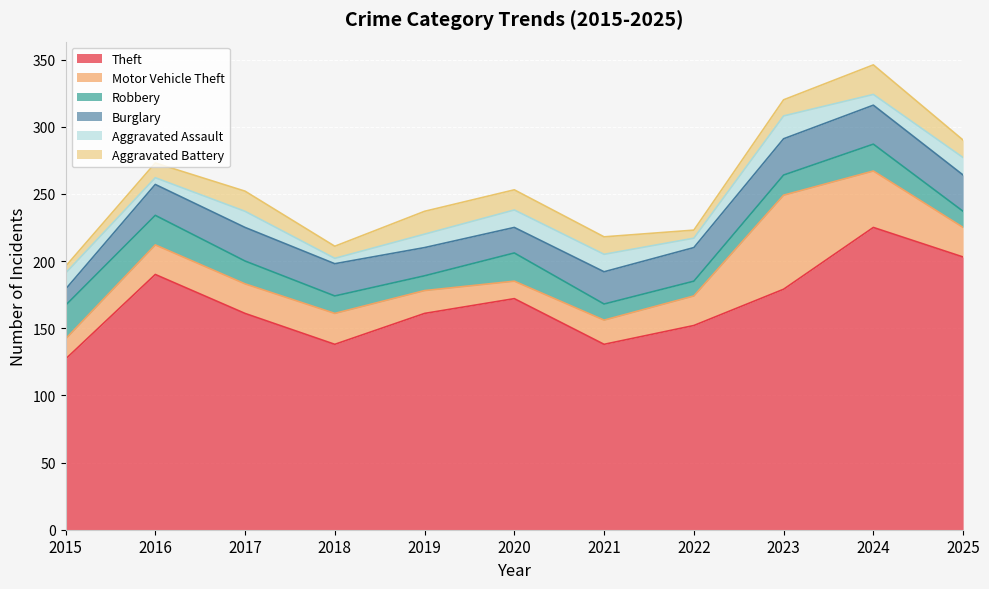

How many lines are shown in the chart?

6